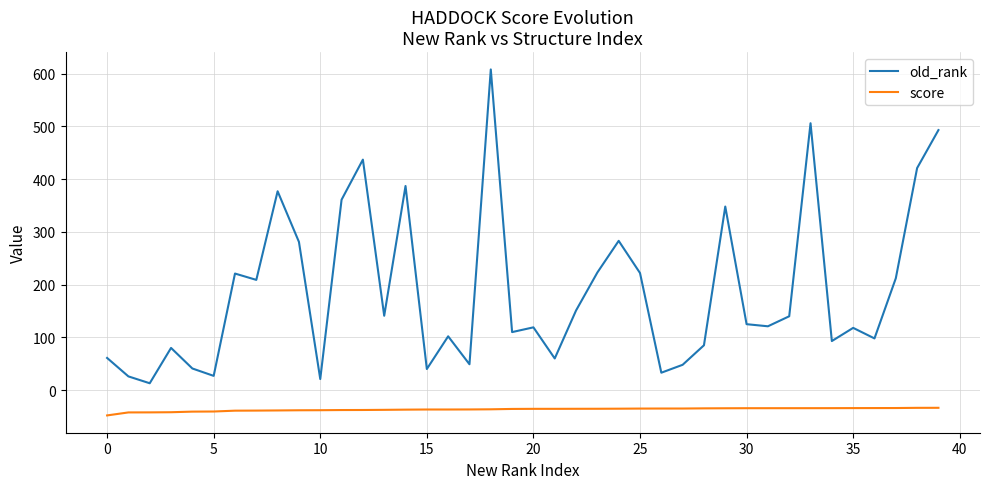

What are all the series names shown in the legend?

old_rank, score